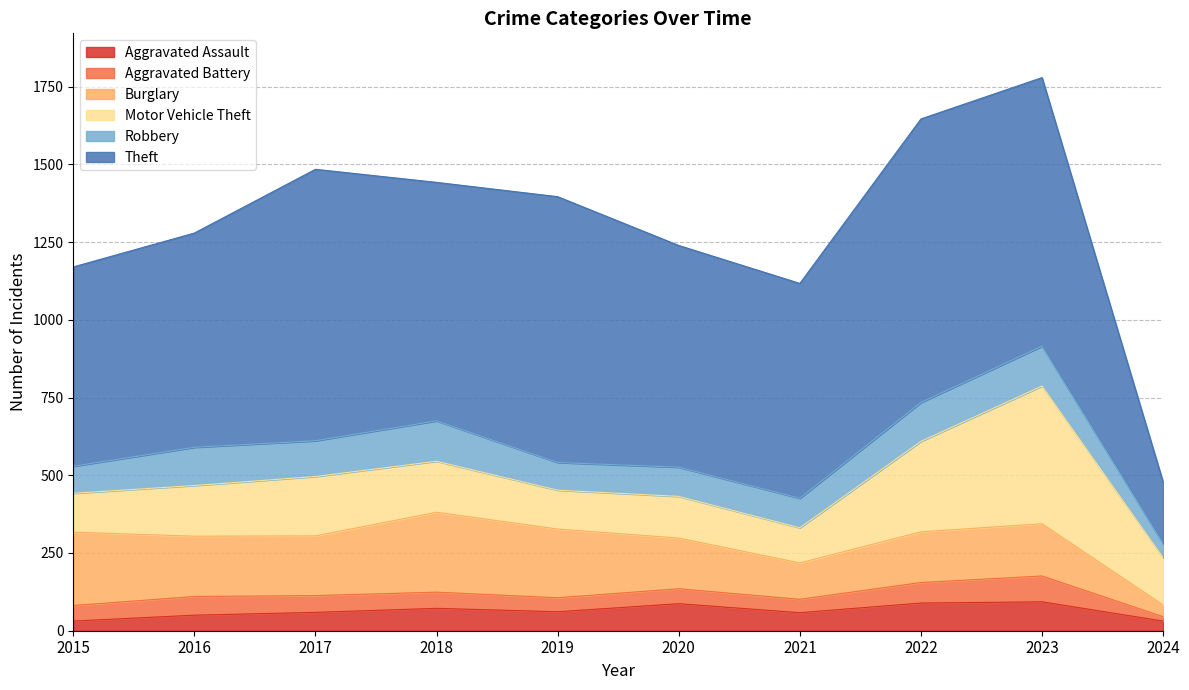

What are all the series names shown in the legend?

Aggravated Assault, Aggravated Battery, Burglary, Motor Vehicle Theft, Robbery, Theft